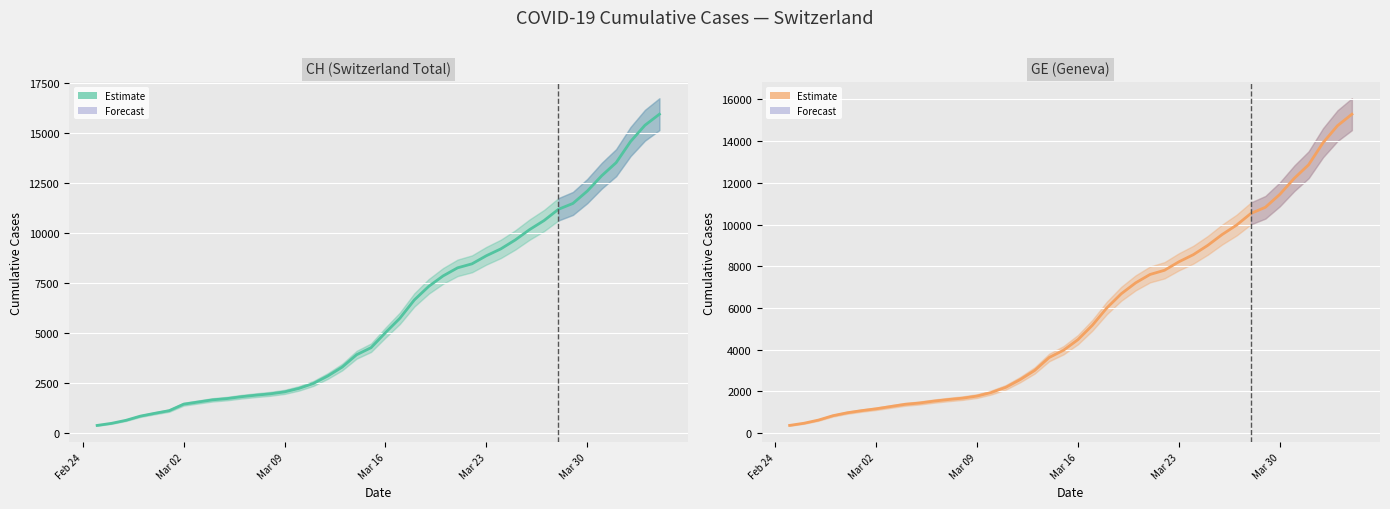

How many series are shown in this chart?

2